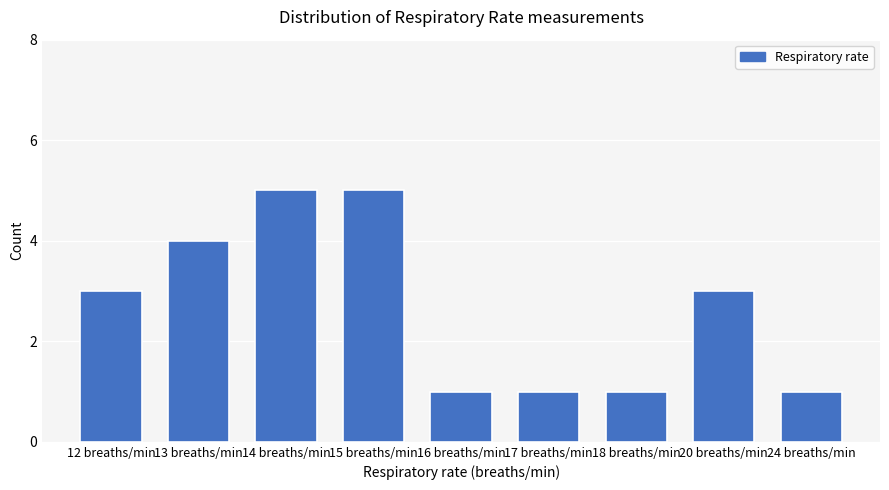

What is the maximum value shown in the chart?

5